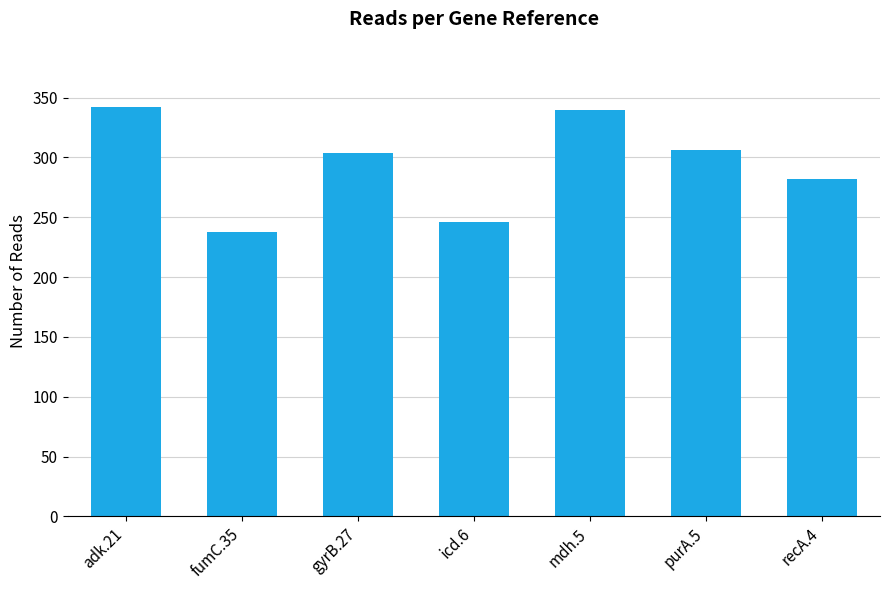

What is the value of the 7th bar from the left?

282